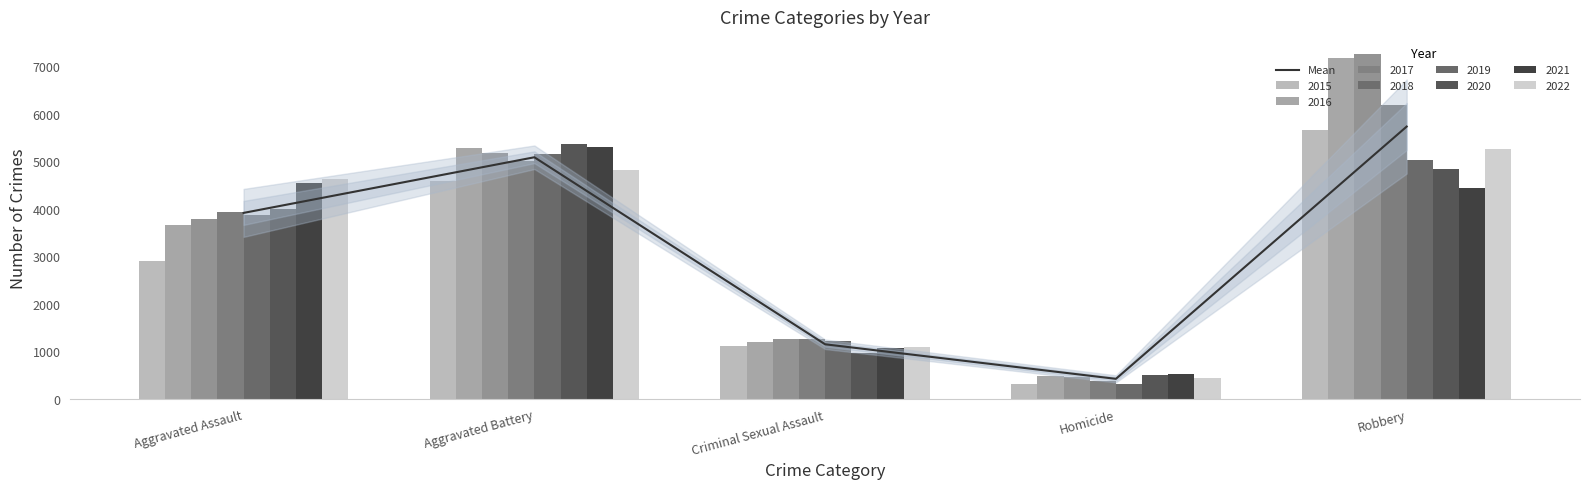

What is the maximum value shown in the chart?

5728.8